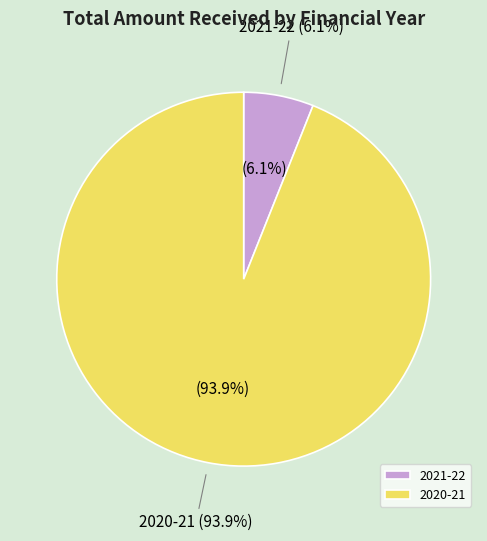

Approximately how many times larger is the value at 2020-21 compared to 2021-22?

15.5